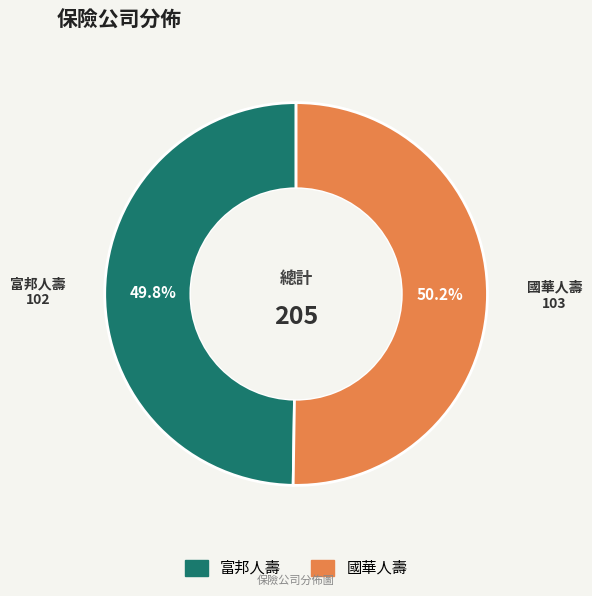

To the nearest percent, what portion does 富邦人壽 represent?

50%